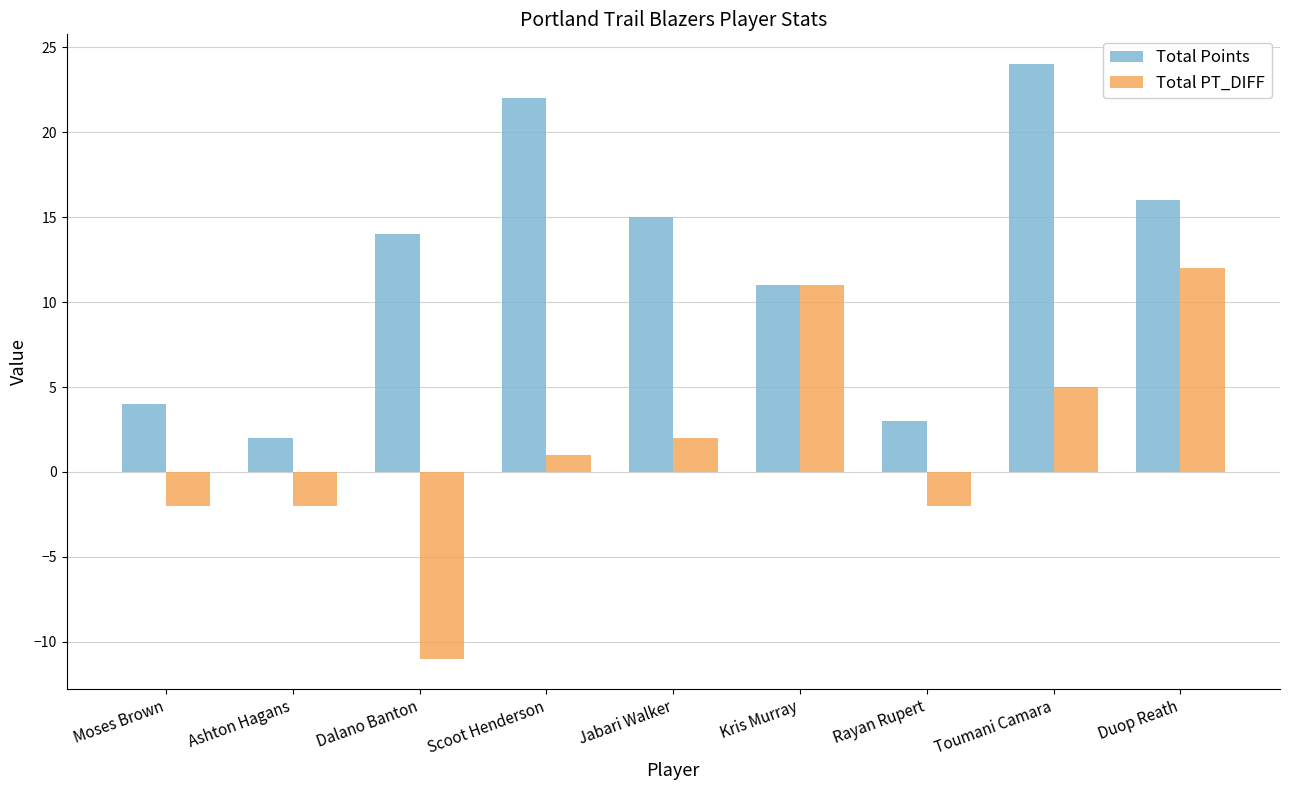

Reading right to left, transcribe all the data shown in this chart.

Total Points: Duop Reath=16	Toumani Camara=24	Rayan Rupert=3	Kris Murray=11	Jabari Walker=15	Scoot Henderson=22	Dalano Banton=14	Ashton Hagans=2	Moses Brown=4
Total PT_DIFF: Duop Reath=12	Toumani Camara=5	Rayan Rupert=-2	Kris Murray=11	Jabari Walker=2	Scoot Henderson=1	Dalano Banton=-11	Ashton Hagans=-2	Moses Brown=-2